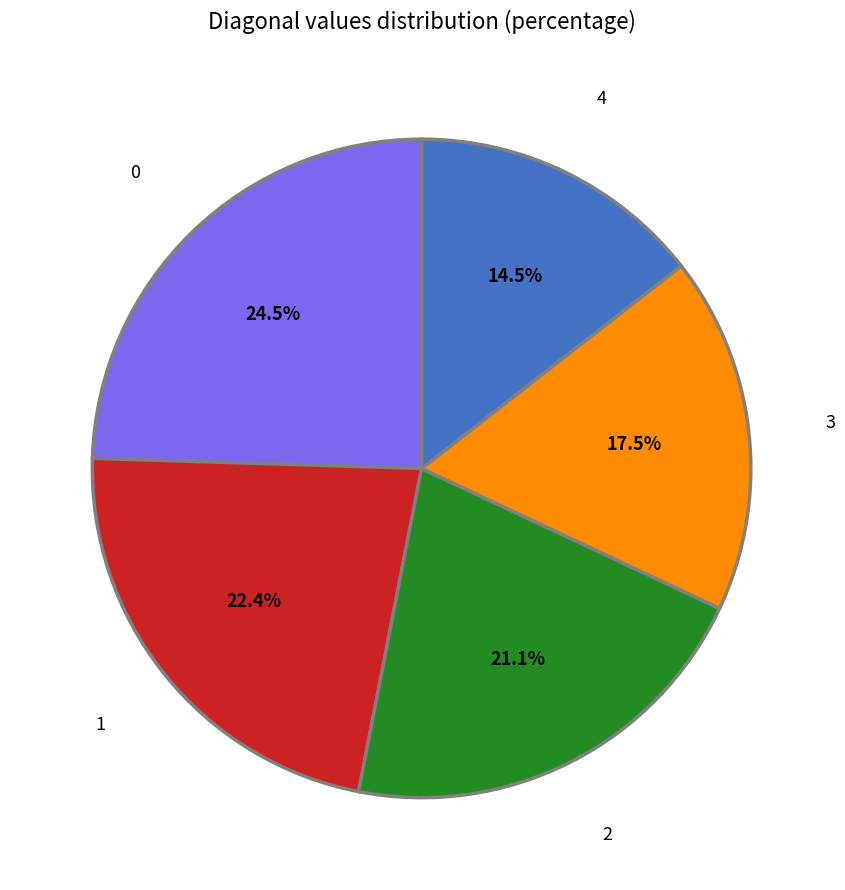

Rank the categories by value from highest to lowest.

0, 1, 2, 3, 4